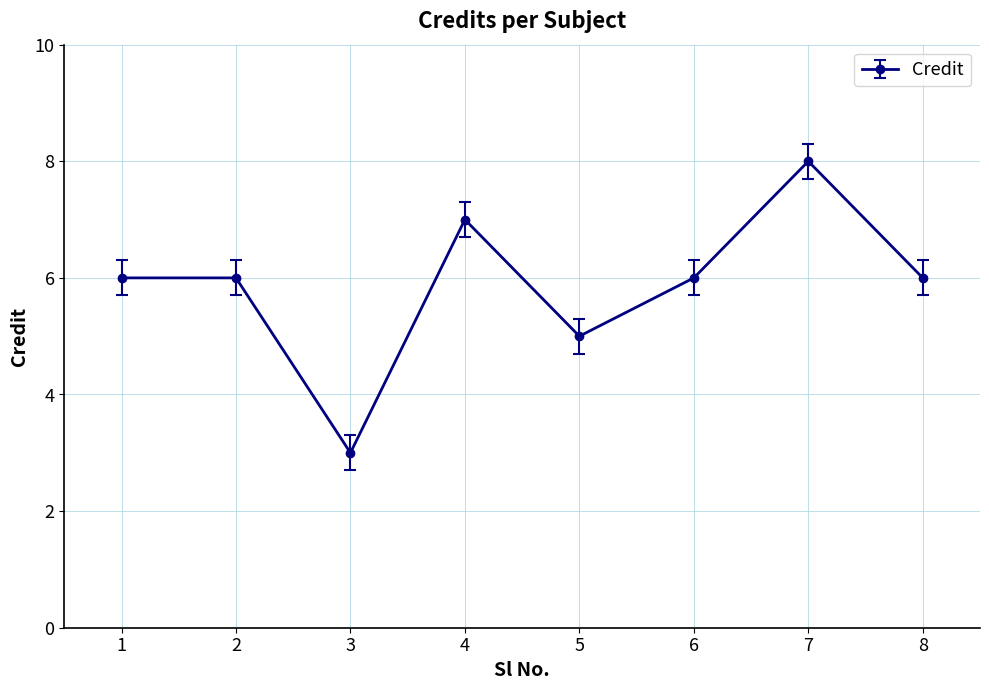

True or false: the data shows 6 at 1.

True